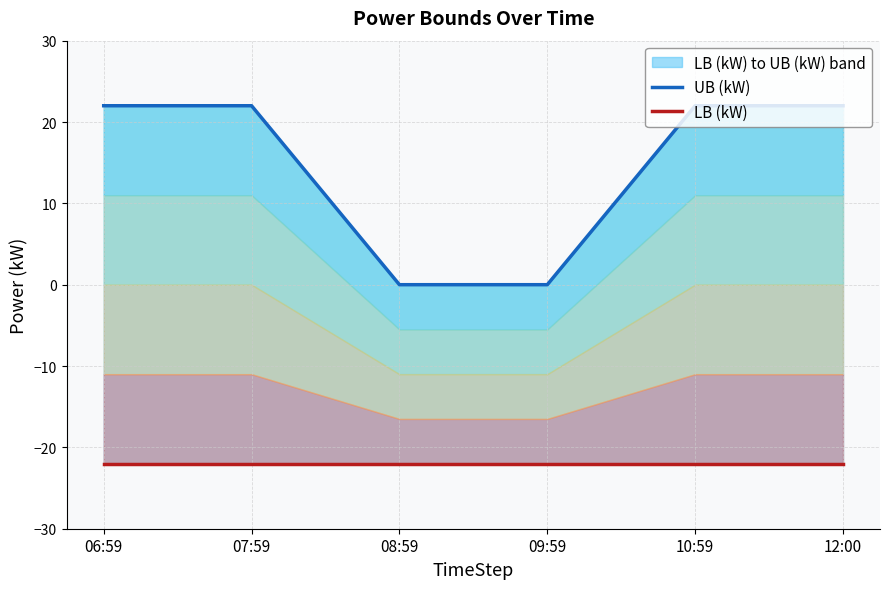

Reading left to right, list all the values displayed in this chart.

UB (kW): 22	22	0	0	22	22
LB (kW): -22	-22	-22	-22	-22	-22